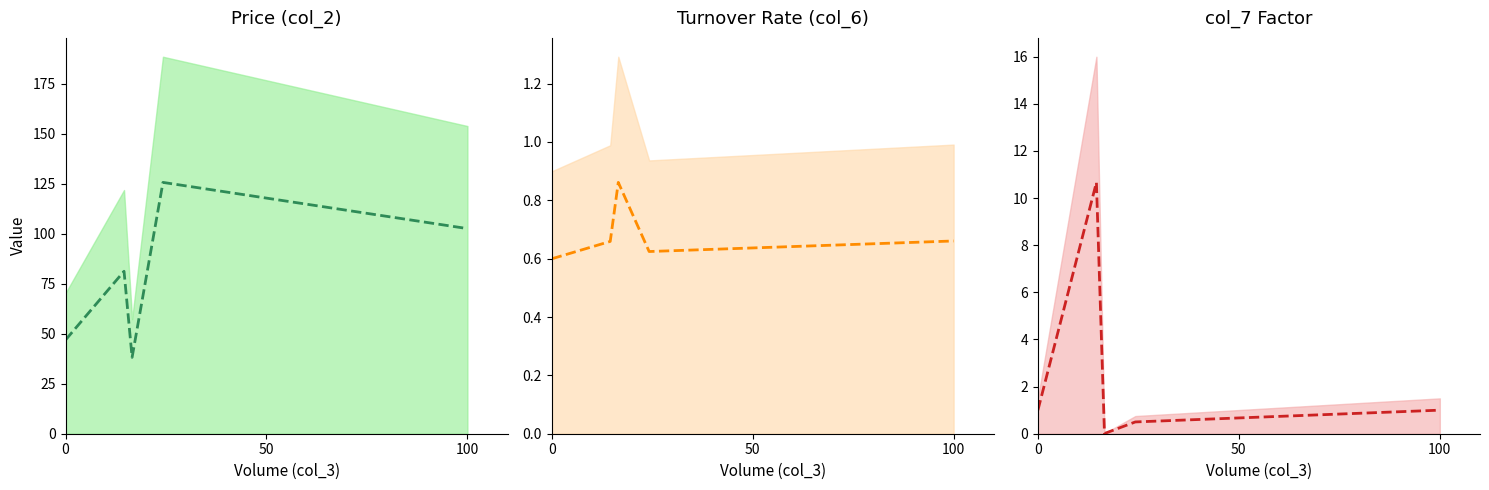

In Price (col_2) (mid), how many points are higher than both neighbors (excluding endpoints)?

2